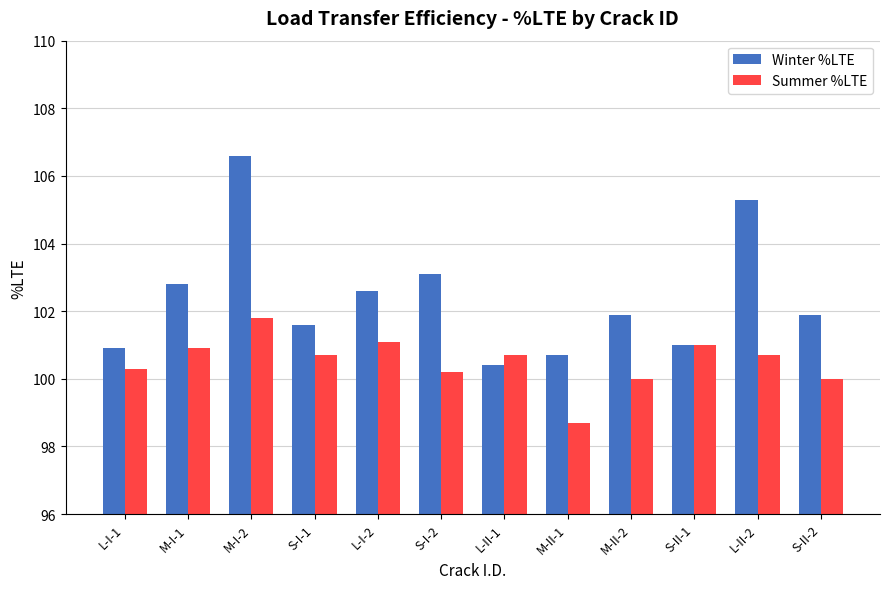

What is the lowest value of the Summer %LTE series?

98.7